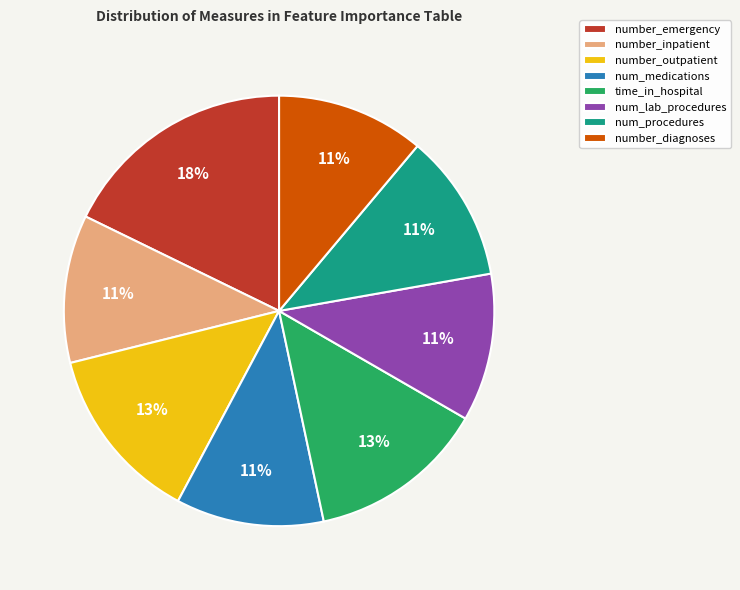

Which has a higher value, time_in_hospital or num_lab_procedures?

time_in_hospital